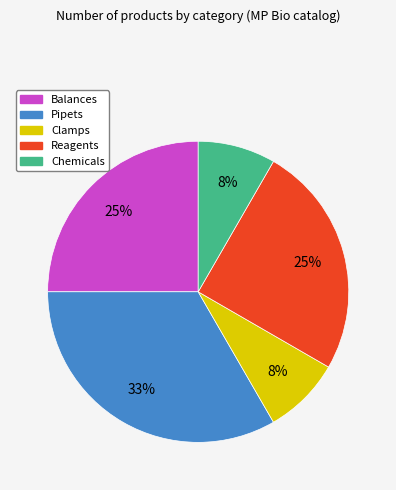

True or false: Chemicals accounts for 8% of the total.

True